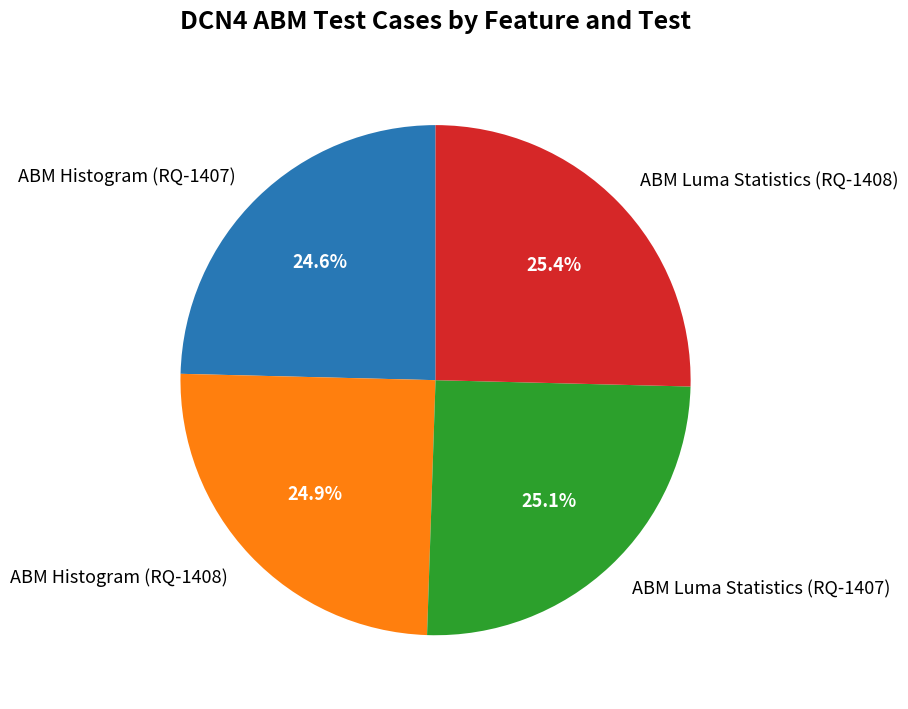

True or false: ABM Histogram (RQ-1408) accounts for 18% of the total.

False